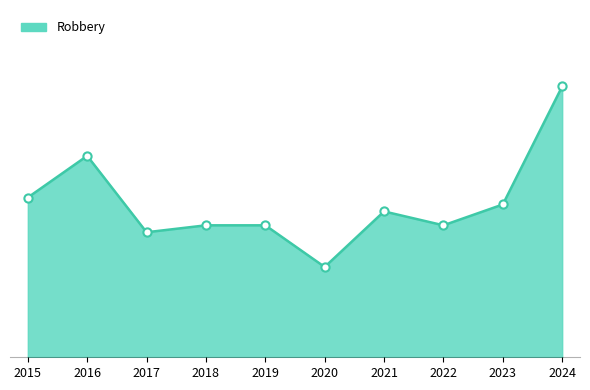

Does the chart have visible grid lines?

No